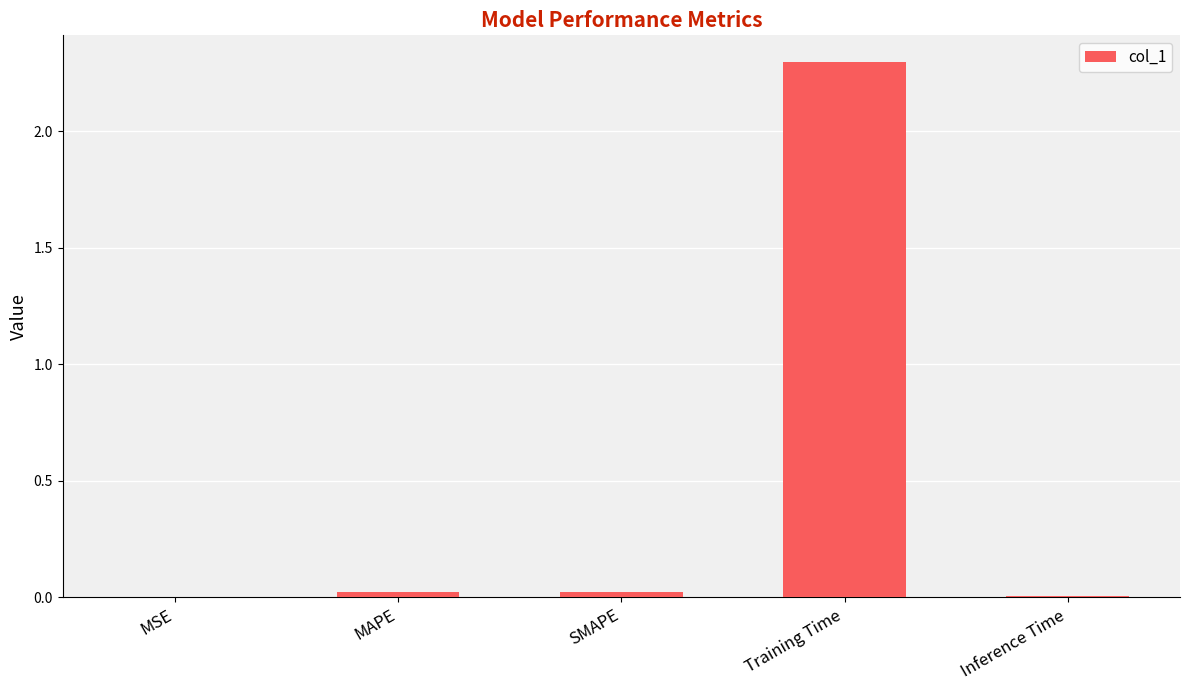

The value at Inference Time is 0.0. True or false?

True